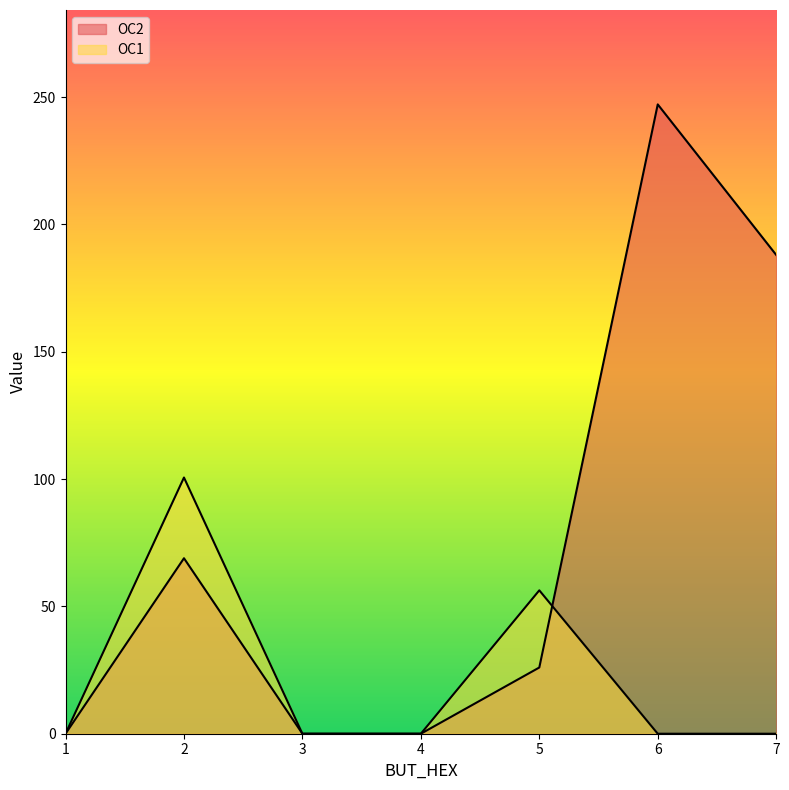

True or false: OC1 has a value of 0.0 at 7.

True